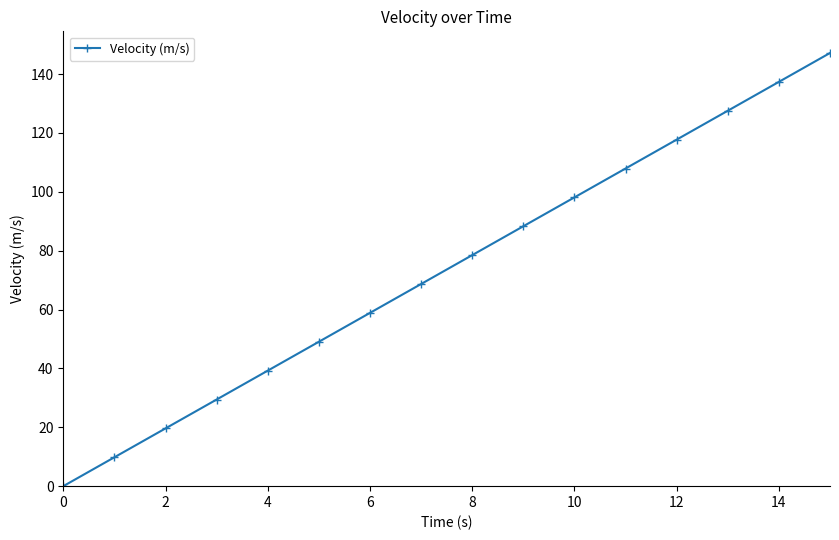

What is the greatest value displayed?

147.2